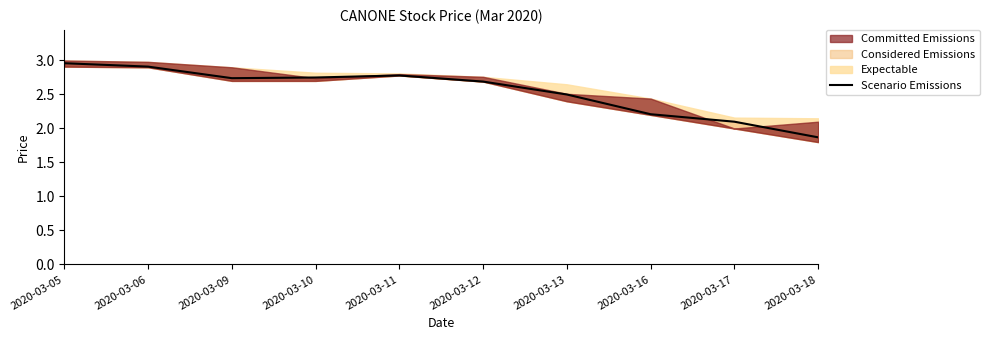

What is the difference between the second highest and minimum values?

1.0